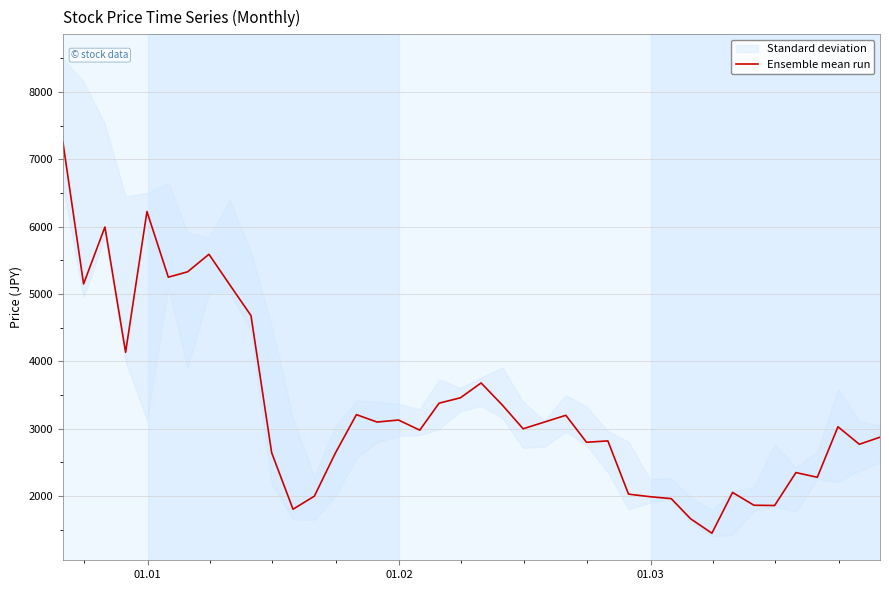

What is the maximum value for Ensemble mean run?

7255